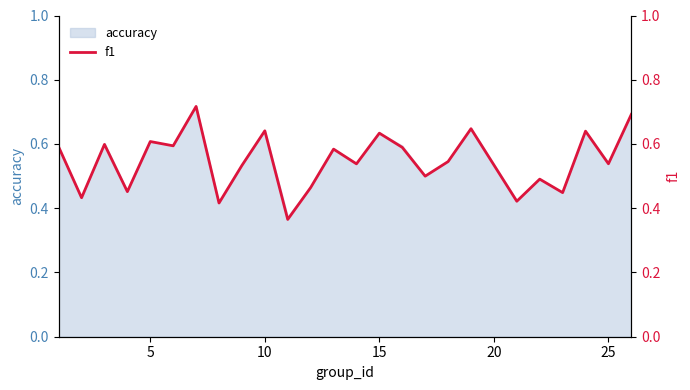

Is it true that accuracy equals 0.9 at 15?

False